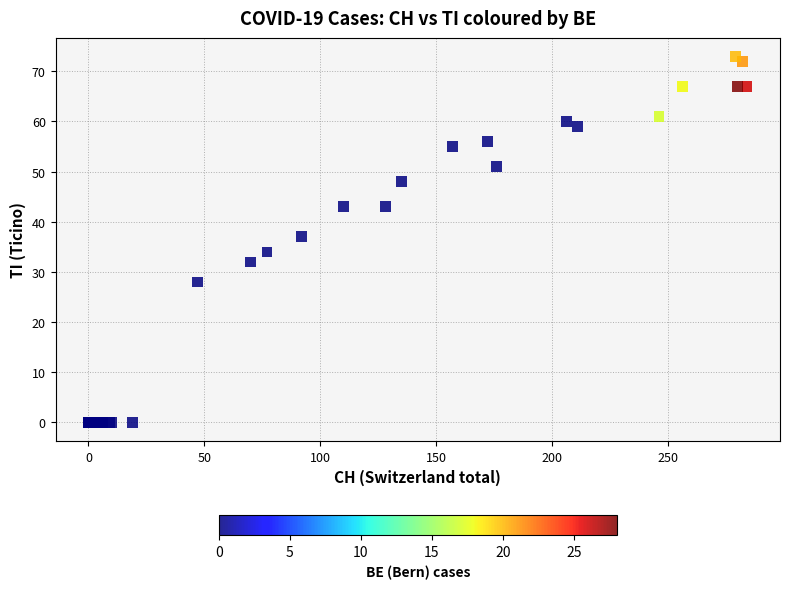

What Y value in the scatter plot is closest to 36?

37